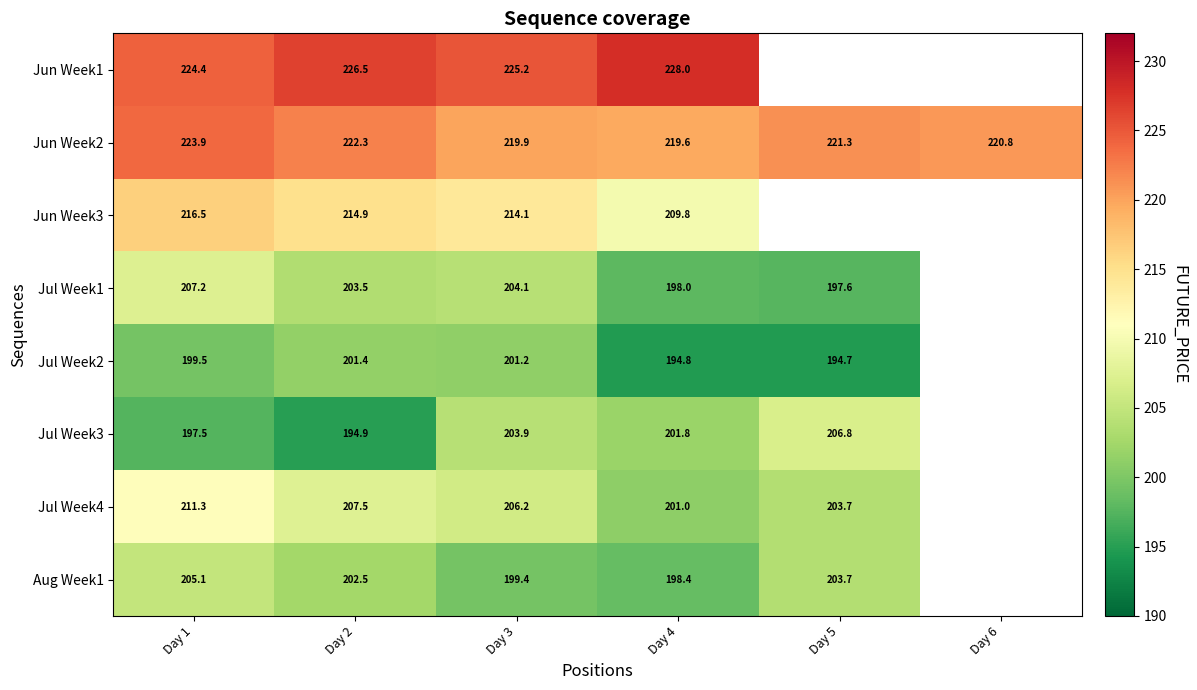

What is the sum of the Jul Week2 values at Day 1 and Day 2?

400.9